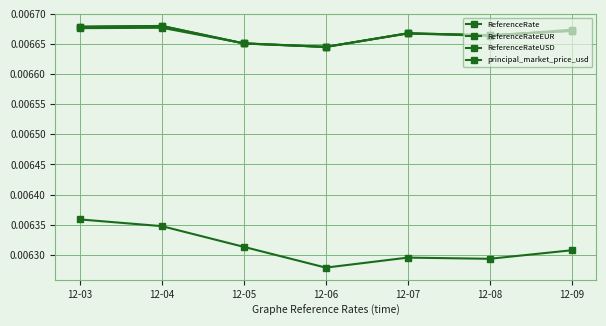

Is this an area chart (filled region under the line)?

No